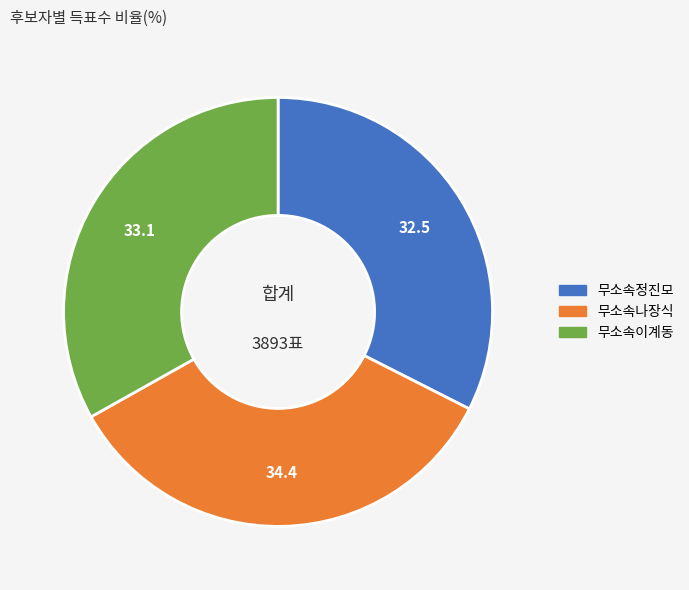

Does any single category account for the majority?

No